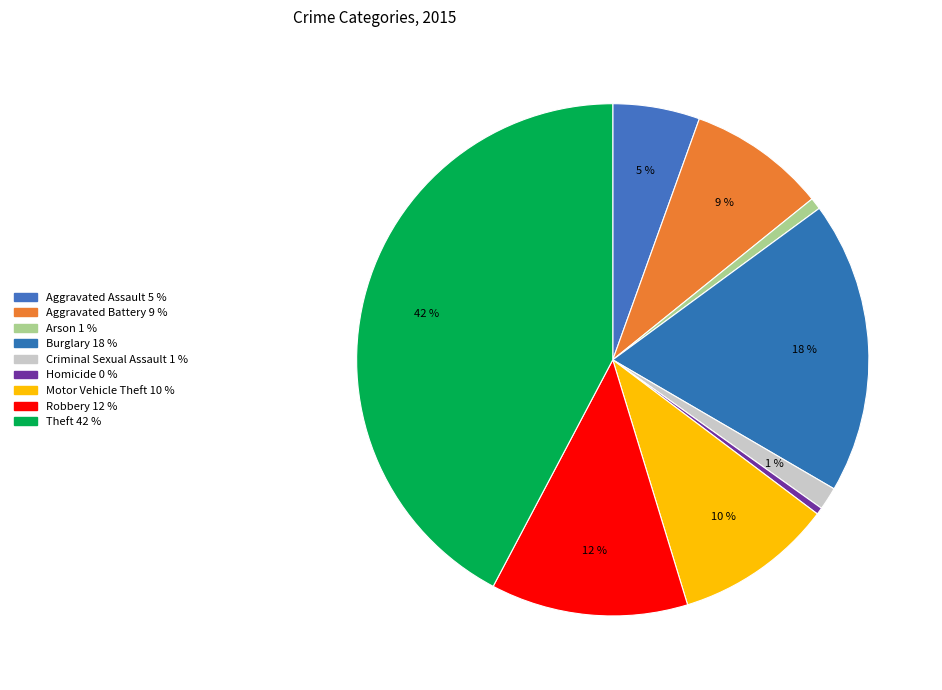

Count the number of slices in the pie.

9